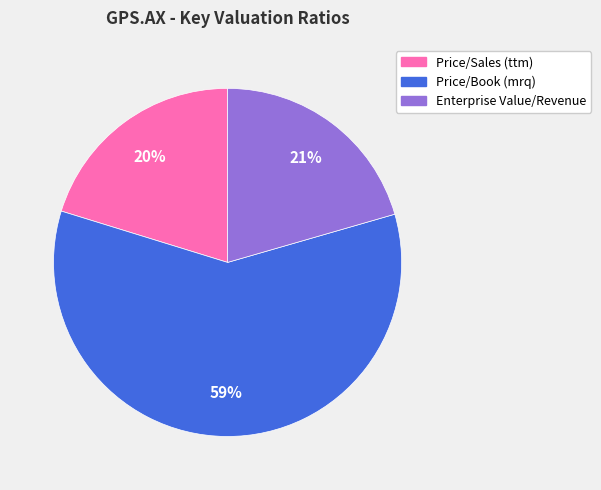

What percentage is the Price/Book (mrq) slice, to the nearest percent?

59%